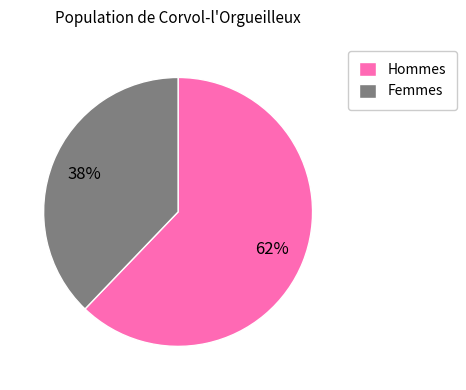

Does Femmes represent more than half of the total?

No